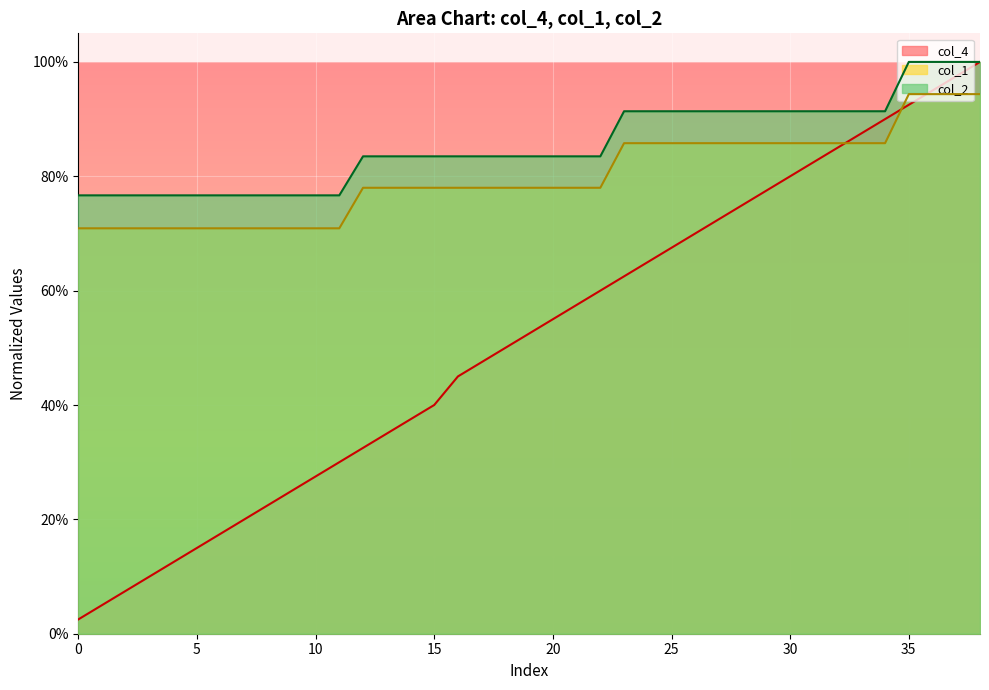

Count the number of data series in this chart.

3